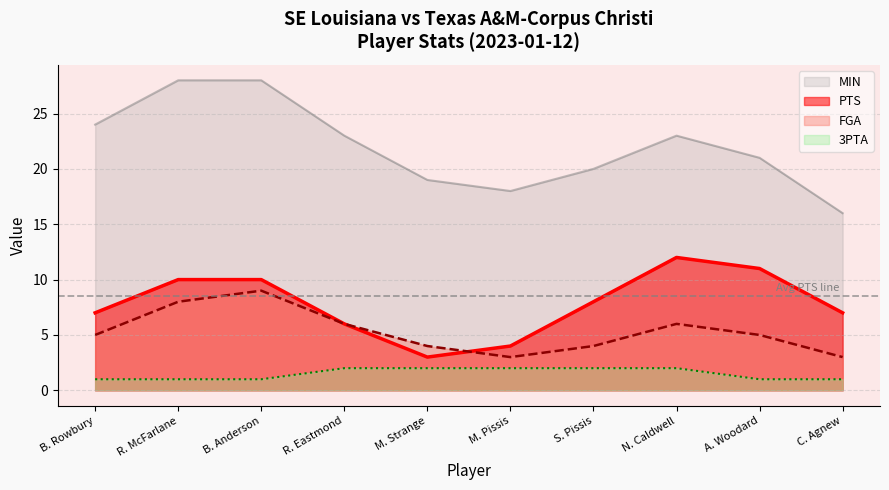

What position from the left is B. Rowbury?

1